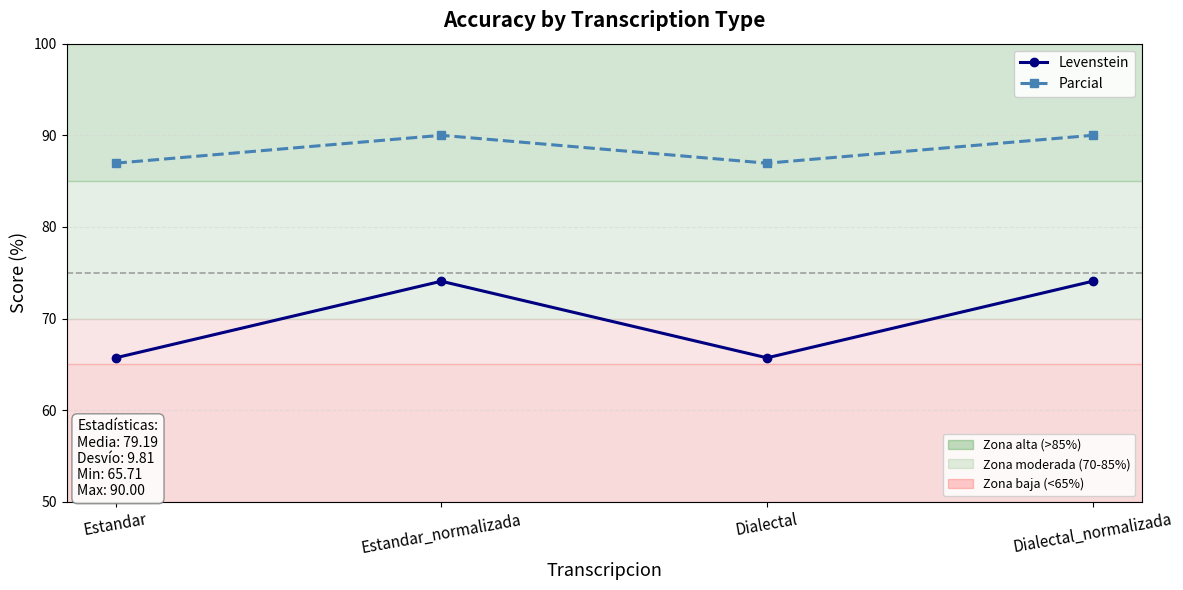

What is the total value across all series at Dialectal_normalizada?

164.1